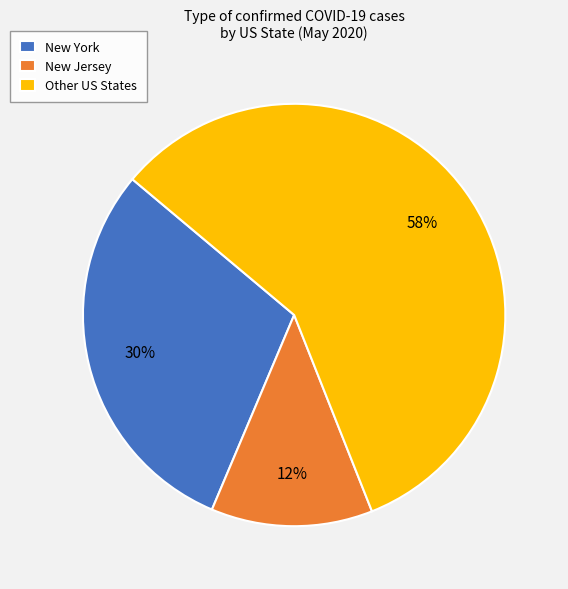

Which slice represents more than half of the pie?

Other US States